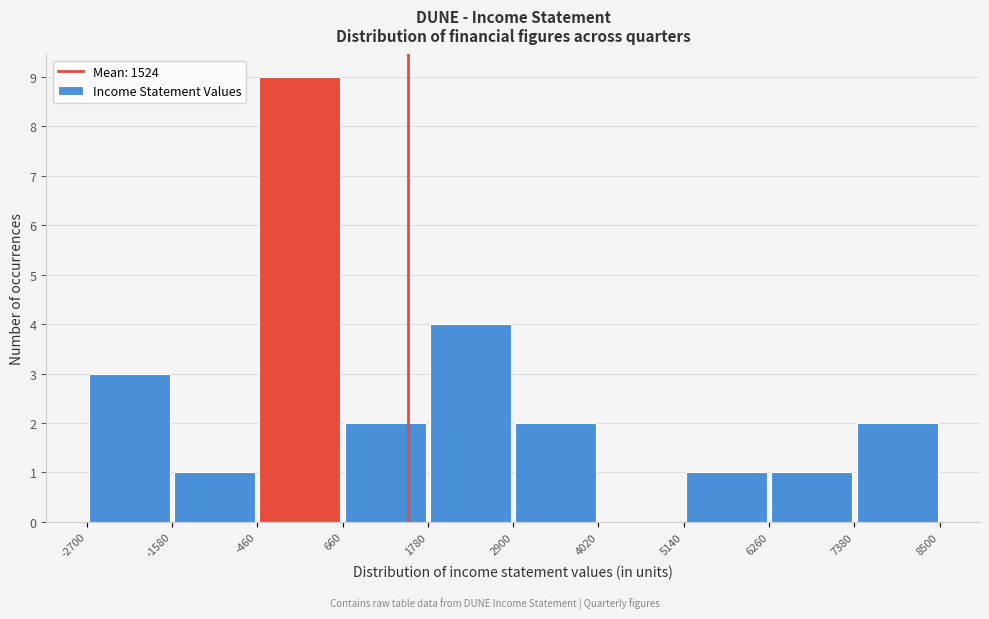

Over which range of the x-axis is the bar tallest?

-460 to 660